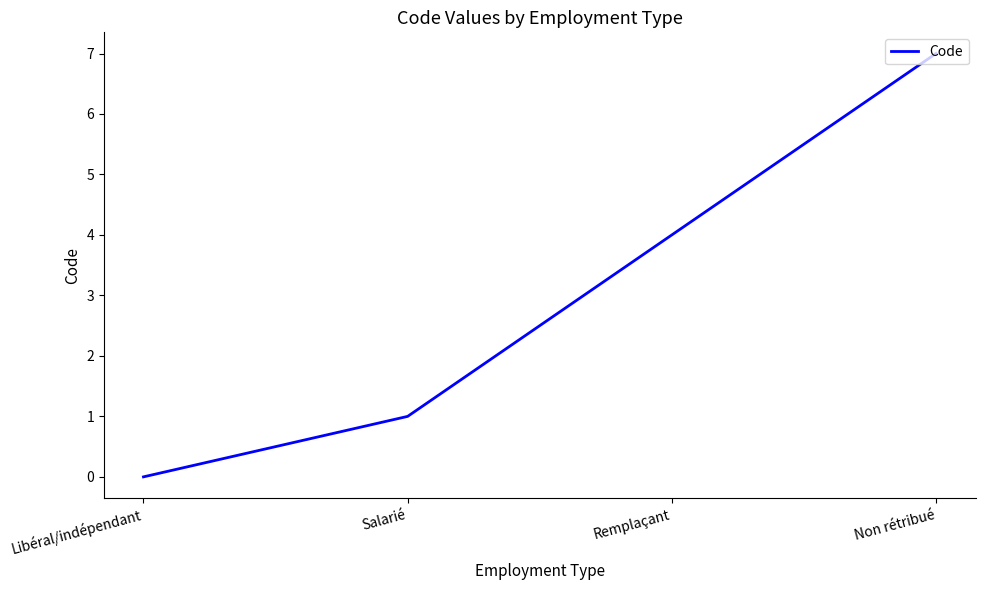

Reading right to left, extract all data points from this chart.

7	4	1	0